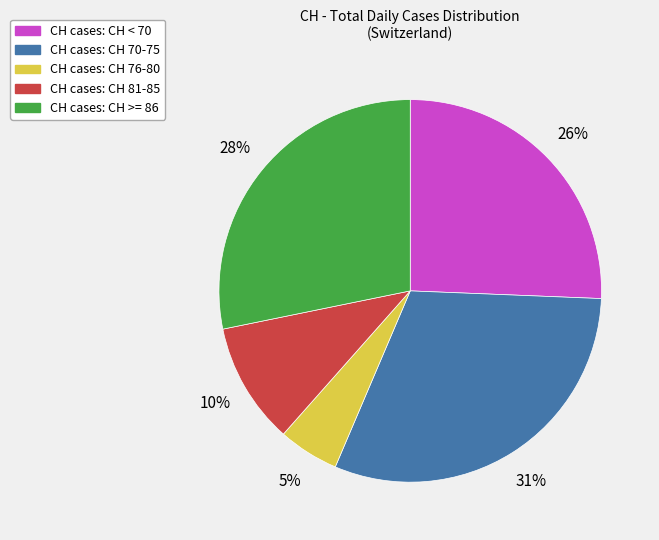

To the nearest percent, what is the average slice percentage?

20%